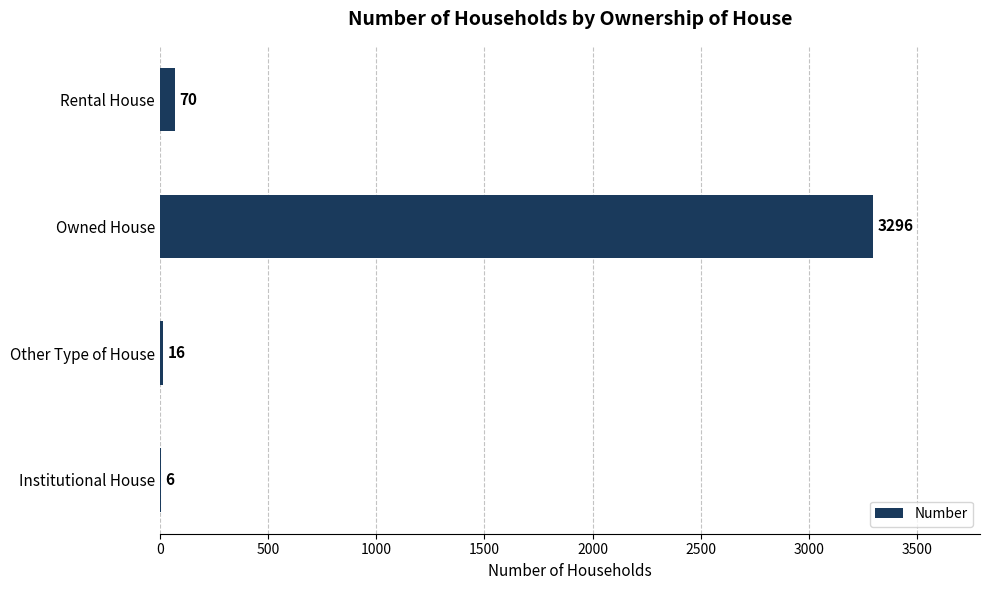

What is the sum of the values at Rental House and Other Type of House?

86